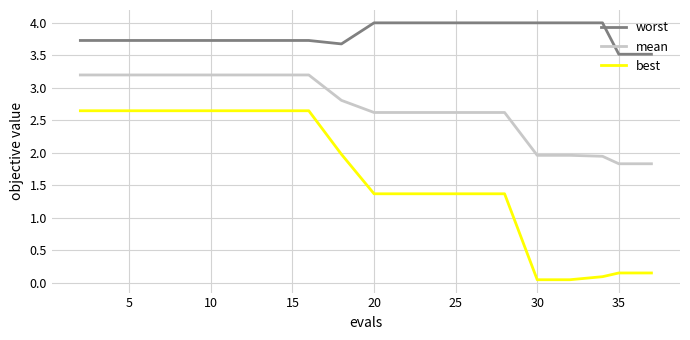

What is the difference between the maximum and minimum values in the worst series?

0.5